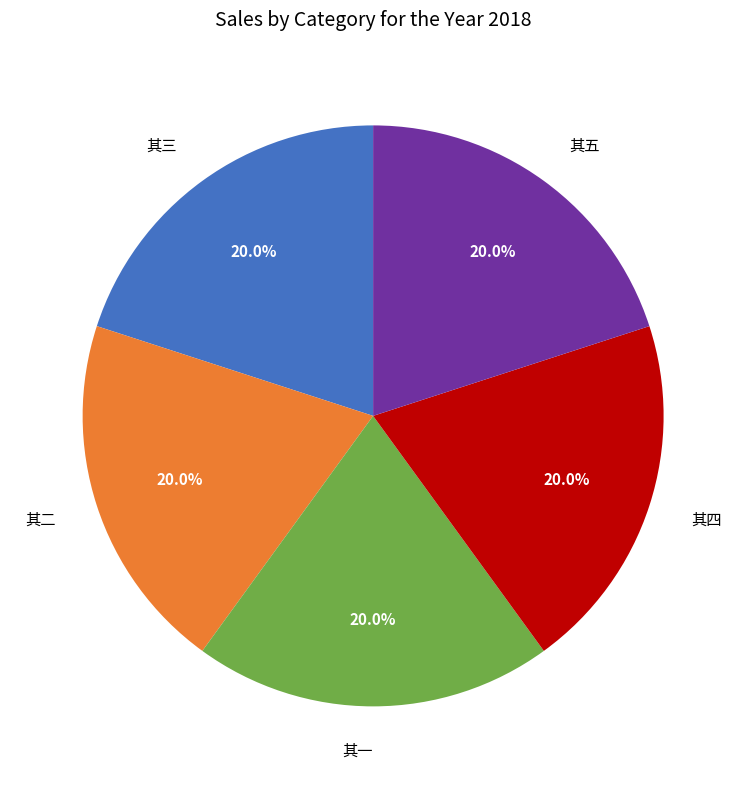

What percentage is NOT represented by 其五?

80.0%